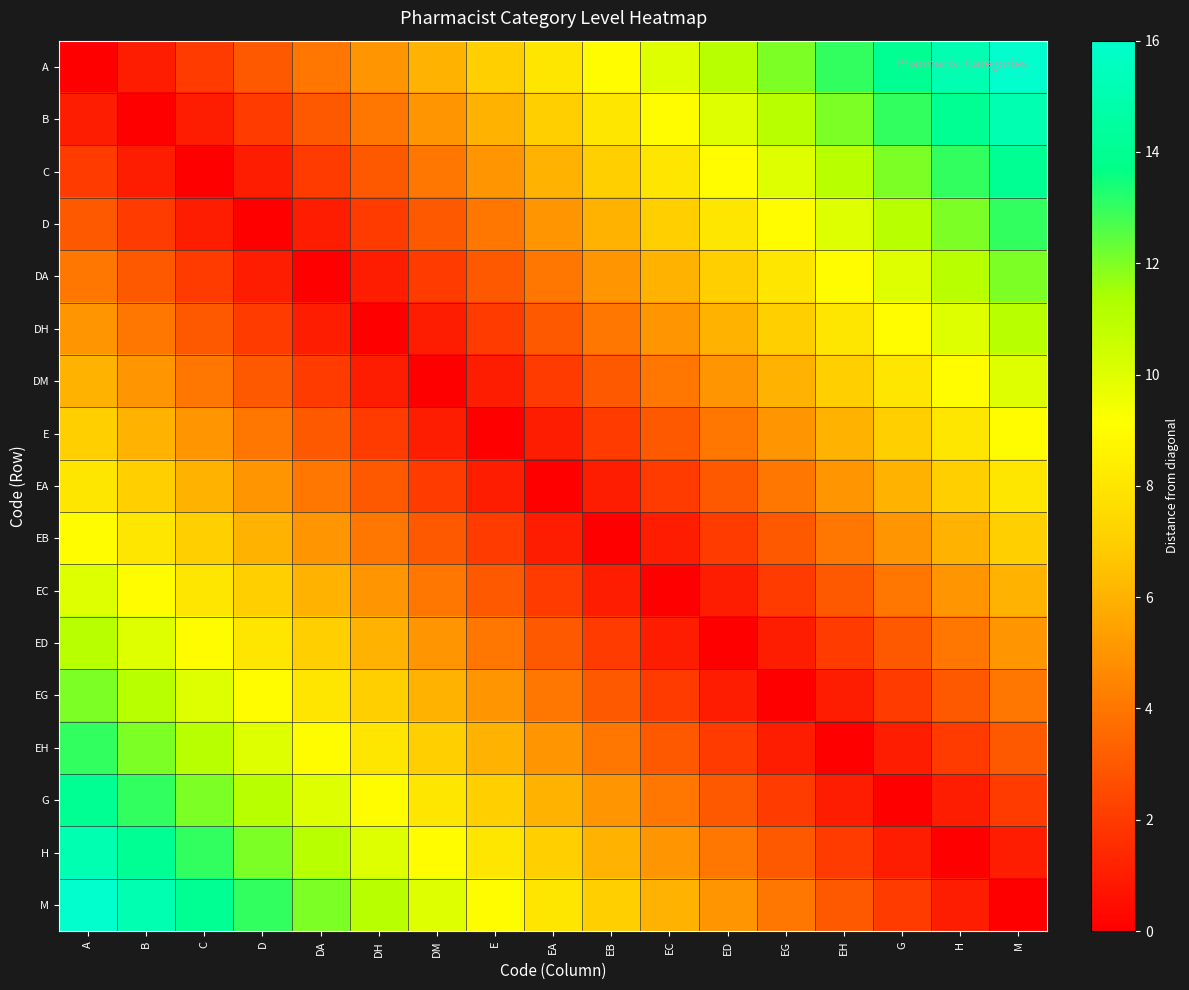

At how many categories does at least one series exceed 15?

2